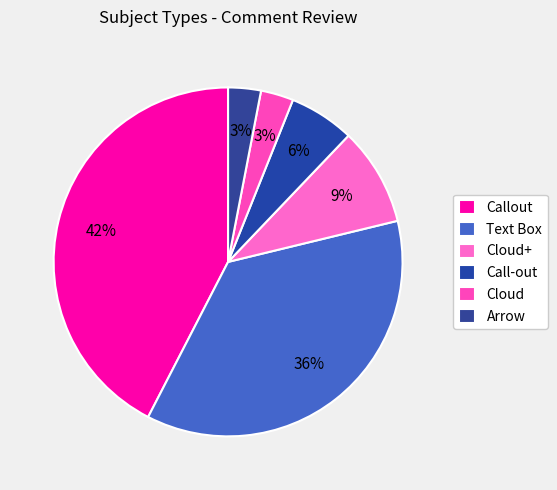

To the nearest percent, what percentage of the pie is Call-out?

6%